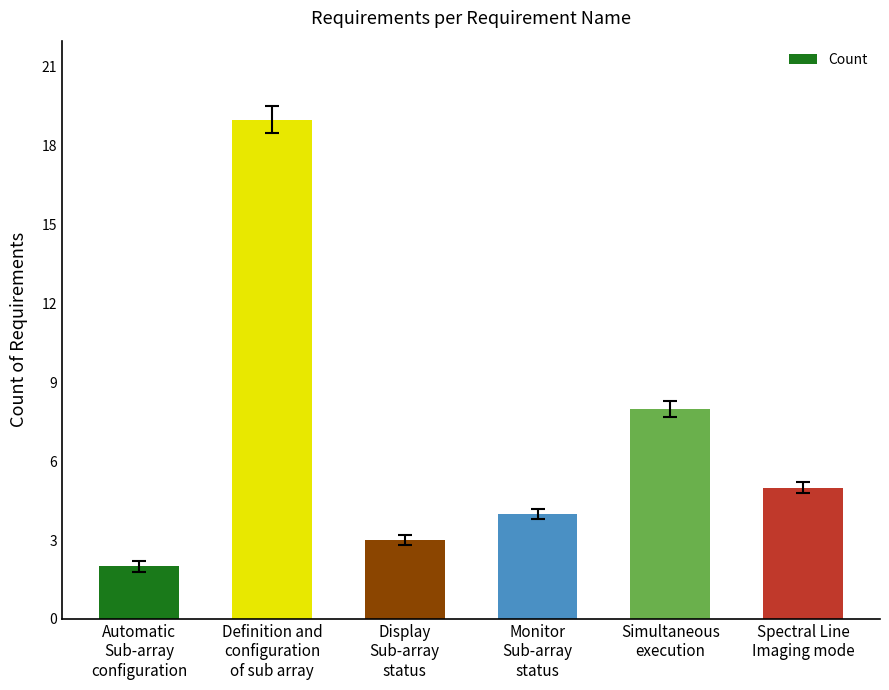

What position from the right is Monitor
Sub-array
status?

3